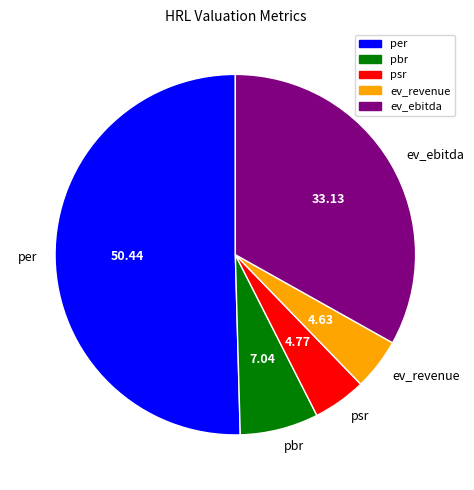

Is there any slice that represents more than half of the pie?

Yes